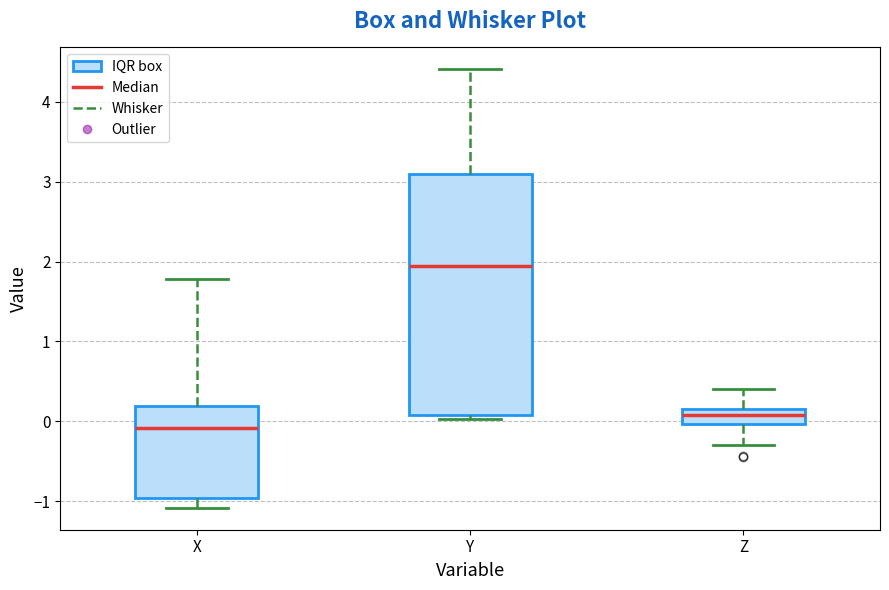

Comparing the boxes themselves (not the whiskers), which one is the tallest?

Y